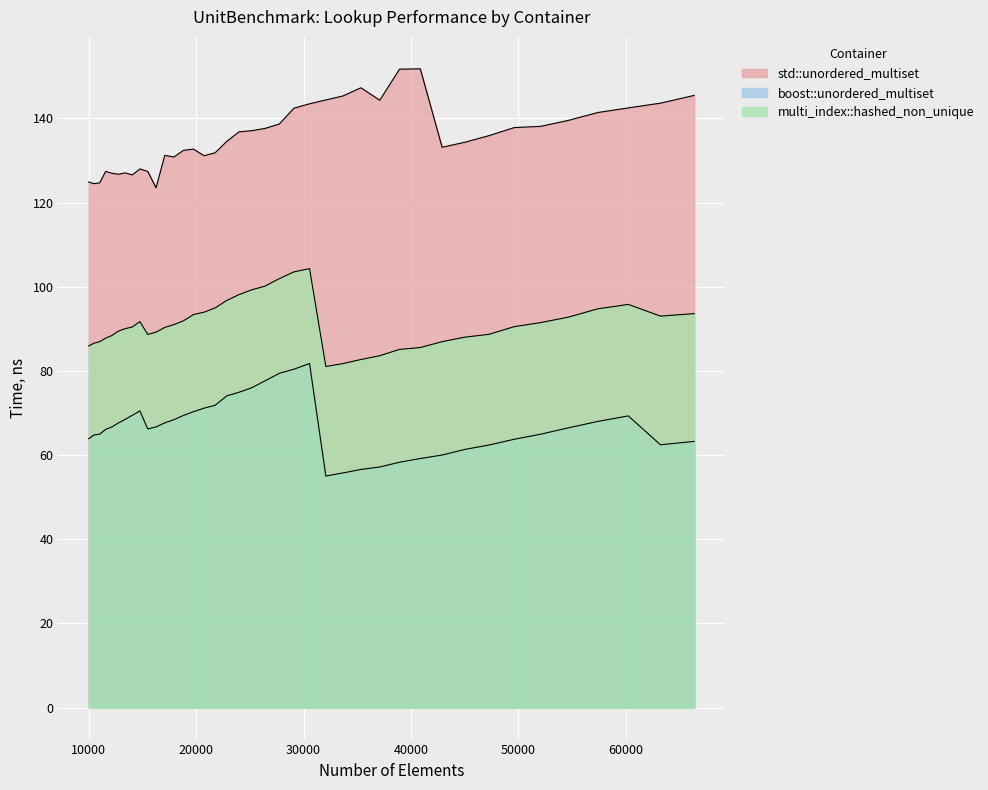

Reading left to right, list all the values displayed in this chart.

std::unordered_multiset: 124.9	124.5	124.7	127.4	127.0	126.7	127.1	126.6	128.0	127.4	123.5	131.2	130.8	132.4	132.7	131.1	131.8	134.5	136.8	137.1	137.6	138.7	142.4	143.5	144.4	145.3	147.3	144.3	151.7	151.8	133.1	134.3	135.9	137.8	138.1	139.5	141.4	142.5	143.6	145.5
boost::unordered_multiset: 63.9	64.8	65.0	66.1	66.7	67.6	68.5	69.5	70.5	66.2	66.7	67.7	68.4	69.4	70.3	71.2	71.8	74.1	74.9	76.0	77.7	79.4	80.4	81.8	55.0	55.8	56.6	57.2	58.3	59.2	60.0	61.4	62.4	63.8	65.0	66.5	68.0	69.3	62.5	63.3
multi_index::hashed_non_unique: 86.0	86.6	87.0	87.8	88.4	89.5	90.0	90.5	91.7	88.7	89.2	90.3	91.0	91.9	93.4	94.0	95.0	96.7	98.1	99.3	100.2	101.9	103.5	104.3	81.1	81.7	82.7	83.6	85.1	85.6	87.0	88.0	88.7	90.5	91.5	92.8	94.8	95.8	93.0	93.6